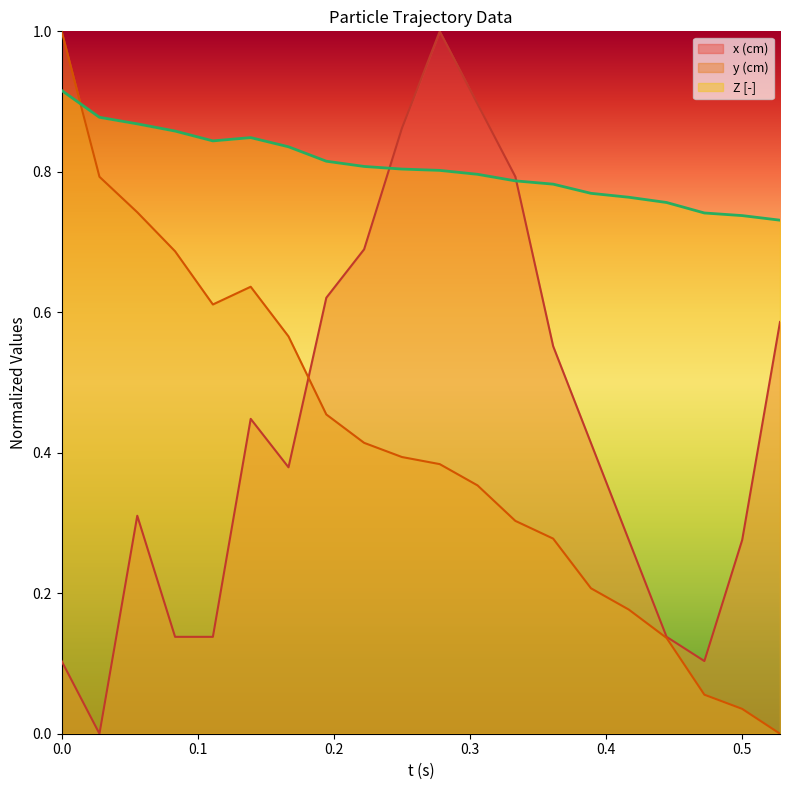

What is the difference between the highest and lowest values at 0.1111111111111111?

0.7